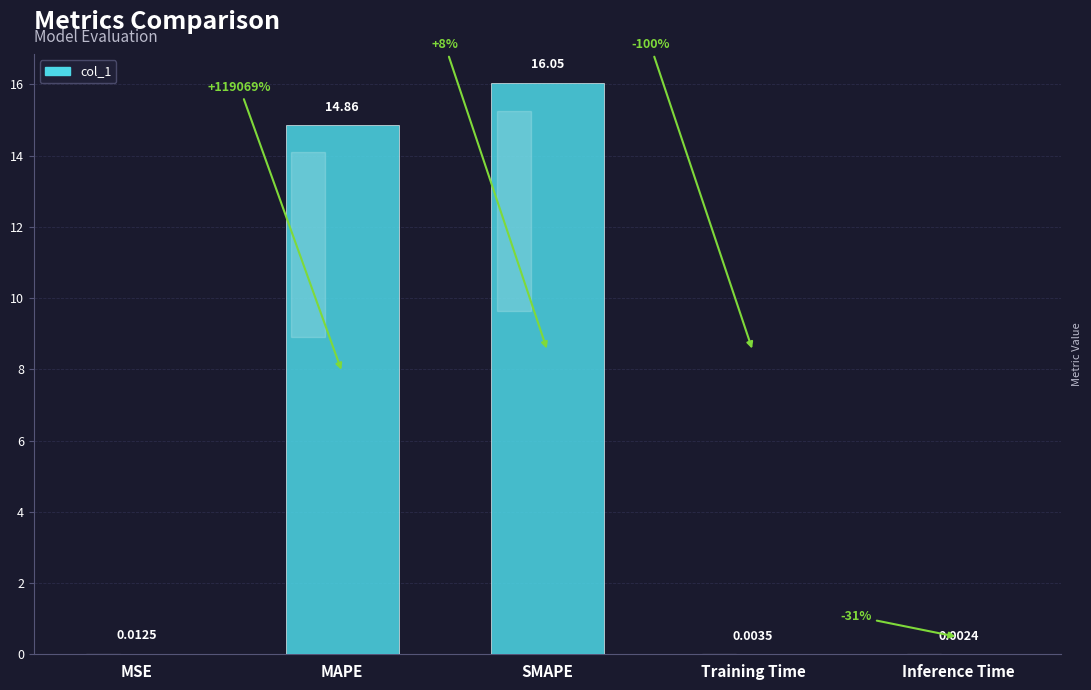

Which has a higher value, SMAPE or MSE?

SMAPE